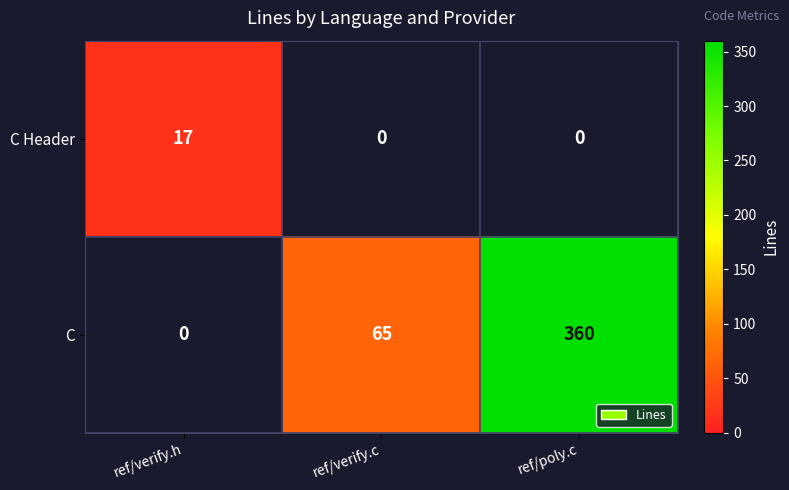

The value of C at ref/poly.c is 360. True or false?

True